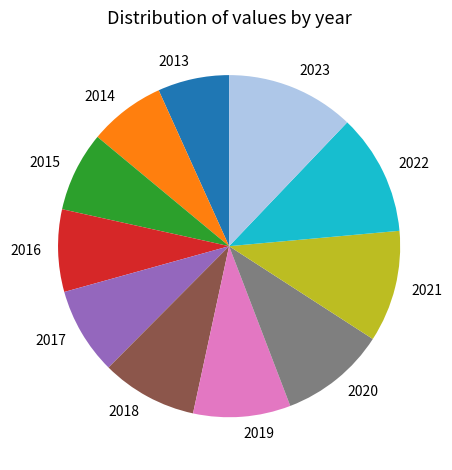

Which category has the biggest portion of the pie?

2023